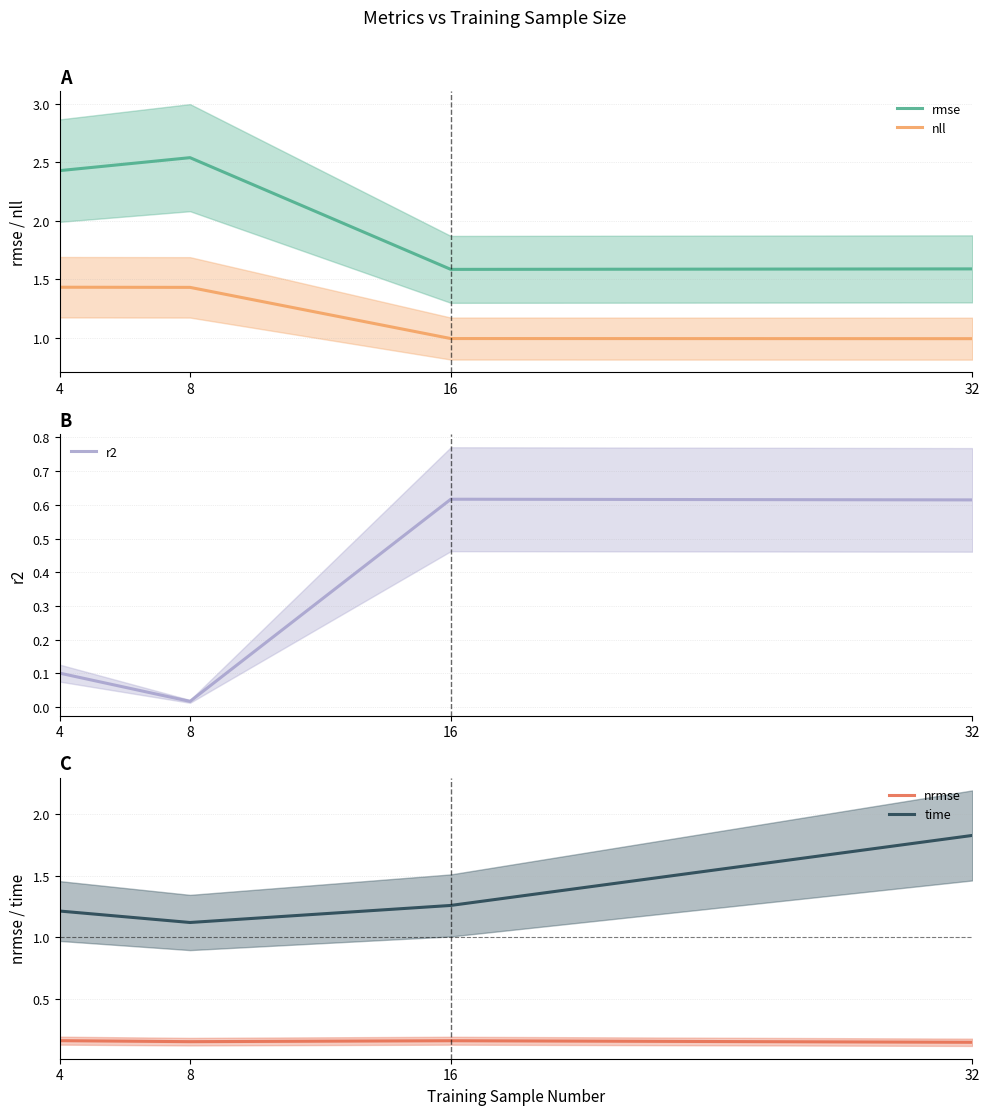

What is the difference between the rmse values at 16 and 4?

0.8